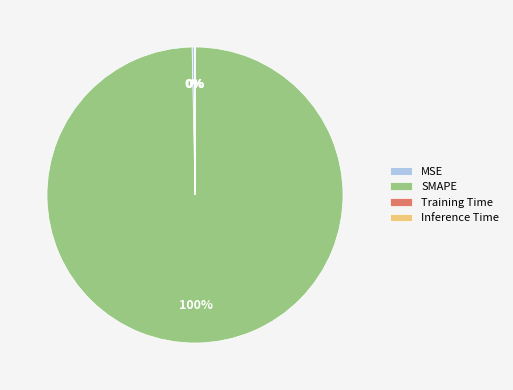

Which slice is the largest?

SMAPE